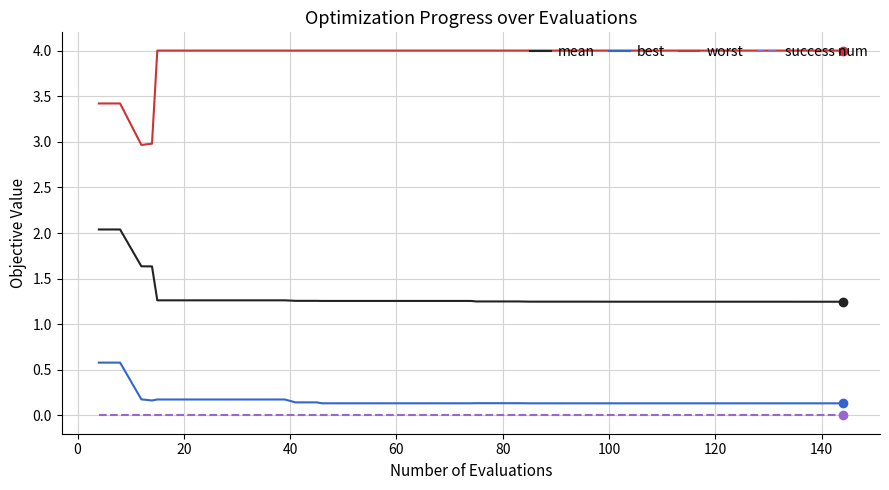

What is the lowest value of the worst series?

3.0